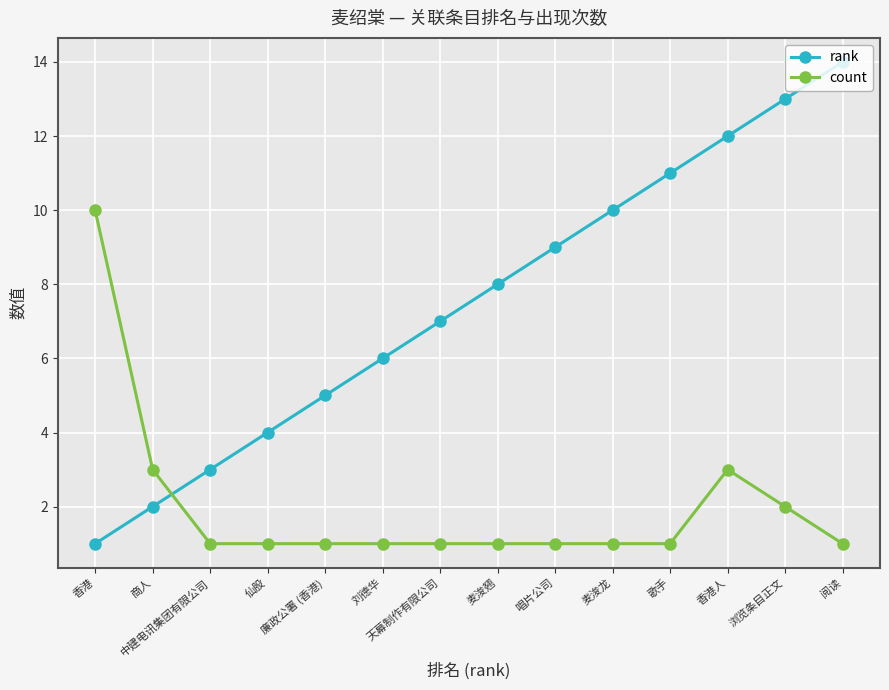

True or false: rank has more than 0 points higher than both neighbors.

False